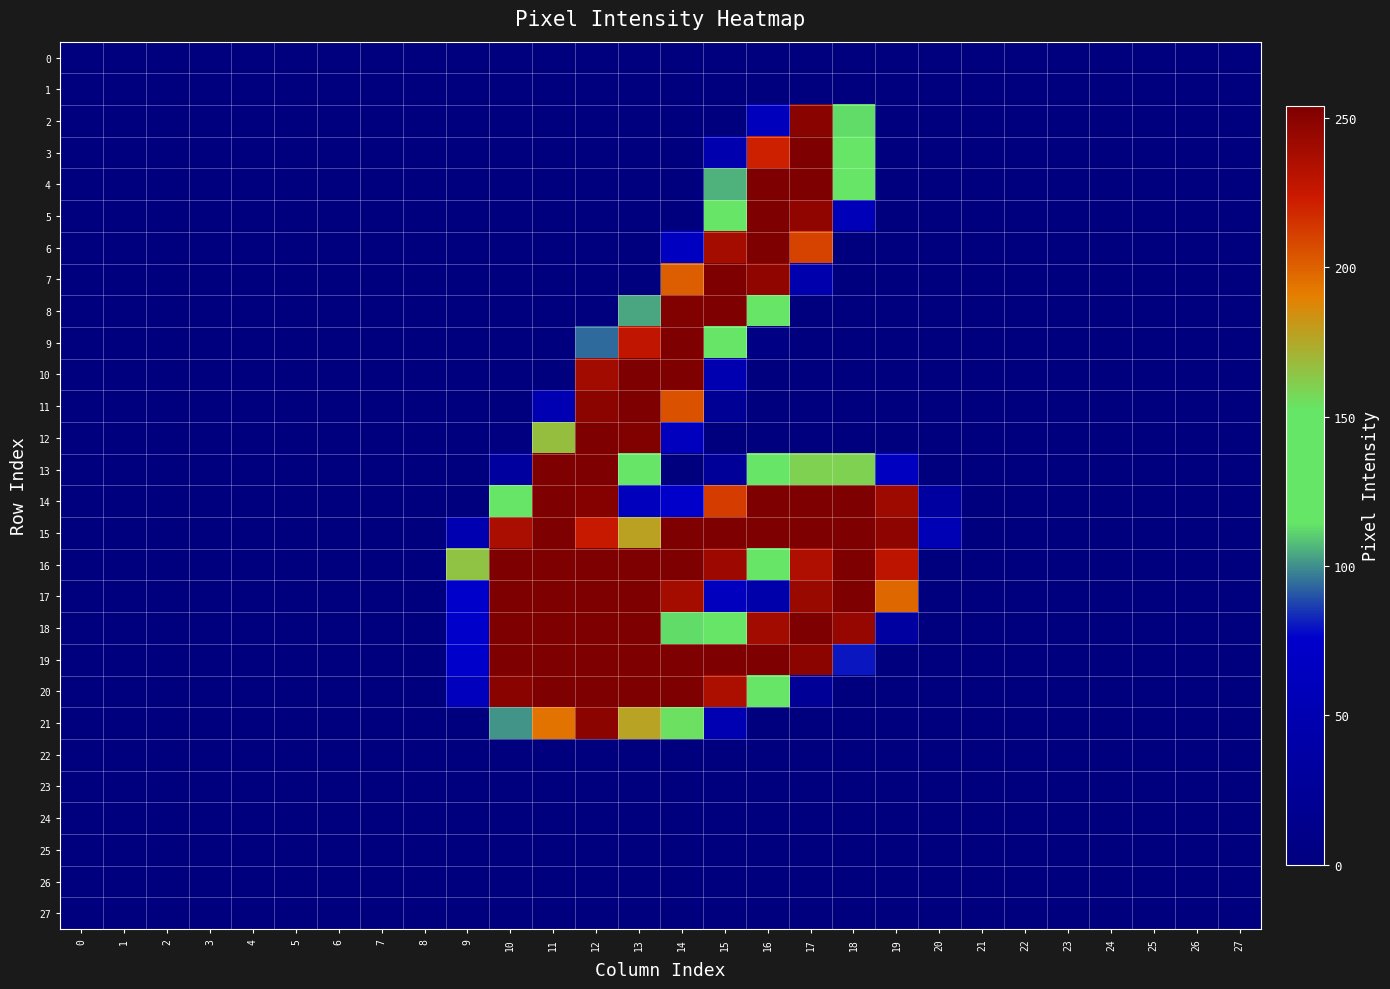

Reading right to left, list all the values displayed in this chart.

0: 27=0	26=0	25=0	24=0	23=0	22=0	21=0	20=0	19=0	18=0	17=0	16=0	15=0	14=0	13=0	12=0	11=0	10=0	9=0	8=0	7=0	6=0	5=0	4=0	3=0	2=0	1=0	0=0
1: 27=0	26=0	25=0	24=0	23=0	22=0	21=0	20=0	19=0	18=0	17=0	16=0	15=0	14=0	13=0	12=0	11=0	10=0	9=0	8=0	7=0	6=0	5=0	4=0	3=0	2=0	1=0	0=0
2: 27=0	26=0	25=0	24=0	23=0	22=0	21=0	20=0	19=0	18=113	17=250	16=61	15=0	14=0	13=0	12=0	11=0	10=0	9=0	8=0	7=0	6=0	5=0	4=0	3=0	2=0	1=0	0=0
3: 27=0	26=0	25=0	24=0	23=0	22=0	21=0	20=0	19=0	18=141	17=254	16=221	15=48	14=0	13=0	12=0	11=0	10=0	9=0	8=0	7=0	6=0	5=0	4=0	3=0	2=0	1=0	0=0
4: 27=0	26=0	25=0	24=0	23=0	22=0	21=0	20=0	19=0	18=149	17=254	16=254	15=106	14=0	13=0	12=0	11=0	10=0	9=0	8=0	7=0	6=0	5=0	4=0	3=0	2=0	1=0	0=0
5: 27=0	26=0	25=0	24=0	23=0	22=0	21=0	20=0	19=0	18=58	17=247	16=254	15=152	14=0	13=0	12=0	11=0	10=0	9=0	8=0	7=0	6=0	5=0	4=0	3=0	2=0	1=0	0=0
6: 27=0	26=0	25=0	24=0	23=0	22=0	21=0	20=0	19=0	18=0	17=210	16=254	15=239	14=65	13=0	12=0	11=0	10=0	9=0	8=0	7=0	6=0	5=0	4=0	3=0	2=0	1=0	0=0
7: 27=0	26=0	25=0	24=0	23=0	22=0	21=0	20=0	19=0	18=0	17=45	16=247	15=254	14=201	13=0	12=0	11=0	10=0	9=0	8=0	7=0	6=0	5=0	4=0	3=0	2=0	1=0	0=0
8: 27=0	26=0	25=0	24=0	23=0	22=0	21=0	20=0	19=0	18=0	17=0	16=122	15=254	14=253	13=104	12=0	11=0	10=0	9=0	8=0	7=0	6=0	5=0	4=0	3=0	2=0	1=0	0=0
9: 27=0	26=0	25=0	24=0	23=0	22=0	21=0	20=0	19=0	18=0	17=0	16=6	15=139	14=254	13=228	12=94	11=0	10=0	9=0	8=0	7=0	6=0	5=0	4=0	3=0	2=0	1=0	0=0
10: 27=0	26=0	25=0	24=0	23=0	22=0	21=0	20=0	19=0	18=0	17=0	16=0	15=50	14=254	13=254	12=240	11=0	10=0	9=0	8=0	7=0	6=0	5=0	4=0	3=0	2=0	1=0	0=0
11: 27=0	26=0	25=0	24=0	23=0	22=0	21=0	20=0	19=0	18=0	17=0	16=0	15=21	14=205	13=254	12=249	11=51	10=0	9=0	8=0	7=0	6=0	5=0	4=0	3=0	2=0	1=0	0=0
12: 27=0	26=0	25=0	24=0	23=0	22=0	21=0	20=0	19=0	18=0	17=0	16=0	15=0	14=63	13=253	12=254	11=167	10=1	9=0	8=0	7=0	6=0	5=0	4=0	3=0	2=0	1=0	0=0
13: 27=0	26=0	25=0	24=0	23=0	22=0	21=0	20=0	19=66	18=160	17=160	16=124	15=25	14=0	13=135	12=254	11=254	10=31	9=0	8=0	7=0	6=0	5=0	4=0	3=0	2=0	1=0	0=0
14: 27=0	26=0	25=0	24=0	23=0	22=0	21=0	20=34	19=241	18=254	17=254	16=254	15=212	14=75	13=62	12=252	11=254	10=122	9=0	8=0	7=0	6=0	5=0	4=0	3=0	2=0	1=0	0=0
15: 27=0	26=0	25=0	24=0	23=0	22=0	21=0	20=54	19=248	18=254	17=254	16=254	15=254	14=254	13=178	12=225	11=254	10=237	9=49	8=0	7=0	6=0	5=0	4=0	3=0	2=0	1=0	0=0
16: 27=0	26=0	25=0	24=0	23=0	22=0	21=0	20=0	19=229	18=254	17=235	16=129	15=242	14=254	13=254	12=254	11=254	10=254	9=165	8=0	7=0	6=0	5=0	4=0	3=0	2=0	1=0	0=0
17: 27=0	26=0	25=0	24=0	23=0	22=0	21=0	20=0	19=198	18=254	17=243	16=43	15=63	14=239	13=254	12=254	11=254	10=254	9=76	8=0	7=0	6=0	5=0	4=0	3=0	2=0	1=0	0=0
18: 27=0	26=0	25=0	24=0	23=0	22=0	21=0	20=0	19=33	18=245	17=254	16=240	15=137	14=113	13=254	12=254	11=254	10=254	9=76	8=0	7=0	6=0	5=0	4=0	3=0	2=0	1=0	0=0
19: 27=0	26=0	25=0	24=0	23=0	22=0	21=0	20=0	19=0	18=80	17=249	16=254	15=254	14=254	13=254	12=254	11=254	10=254	9=76	8=0	7=0	6=0	5=0	4=0	3=0	2=0	1=0	0=0
20: 27=0	26=0	25=0	24=0	23=0	22=0	21=0	20=0	19=0	18=0	17=24	16=146	15=236	14=254	13=254	12=254	11=254	10=250	9=62	8=0	7=0	6=0	5=0	4=0	3=0	2=0	1=0	0=0
21: 27=0	26=0	25=0	24=0	23=0	22=0	21=0	20=0	19=0	18=0	17=0	16=0	15=52	14=154	13=177	12=249	11=194	10=101	9=0	8=0	7=0	6=0	5=0	4=0	3=0	2=0	1=0	0=0
22: 27=0	26=0	25=0	24=0	23=0	22=0	21=0	20=0	19=0	18=0	17=0	16=0	15=0	14=0	13=0	12=0	11=0	10=0	9=0	8=0	7=0	6=0	5=0	4=0	3=0	2=0	1=0	0=0
23: 27=0	26=0	25=0	24=0	23=0	22=0	21=0	20=0	19=0	18=0	17=0	16=0	15=0	14=0	13=0	12=0	11=0	10=0	9=0	8=0	7=0	6=0	5=0	4=0	3=0	2=0	1=0	0=0
24: 27=0	26=0	25=0	24=0	23=0	22=0	21=0	20=0	19=0	18=0	17=0	16=0	15=0	14=0	13=0	12=0	11=0	10=0	9=0	8=0	7=0	6=0	5=0	4=0	3=0	2=0	1=0	0=0
25: 27=0	26=0	25=0	24=0	23=0	22=0	21=0	20=0	19=0	18=0	17=0	16=0	15=0	14=0	13=0	12=0	11=0	10=0	9=0	8=0	7=0	6=0	5=0	4=0	3=0	2=0	1=0	0=0
26: 27=0	26=0	25=0	24=0	23=0	22=0	21=0	20=0	19=0	18=0	17=0	16=0	15=0	14=0	13=0	12=0	11=0	10=0	9=0	8=0	7=0	6=0	5=0	4=0	3=0	2=0	1=0	0=0
27: 27=0	26=0	25=0	24=0	23=0	22=0	21=0	20=0	19=0	18=0	17=0	16=0	15=0	14=0	13=0	12=0	11=0	10=0	9=0	8=0	7=0	6=0	5=0	4=0	3=0	2=0	1=0	0=0